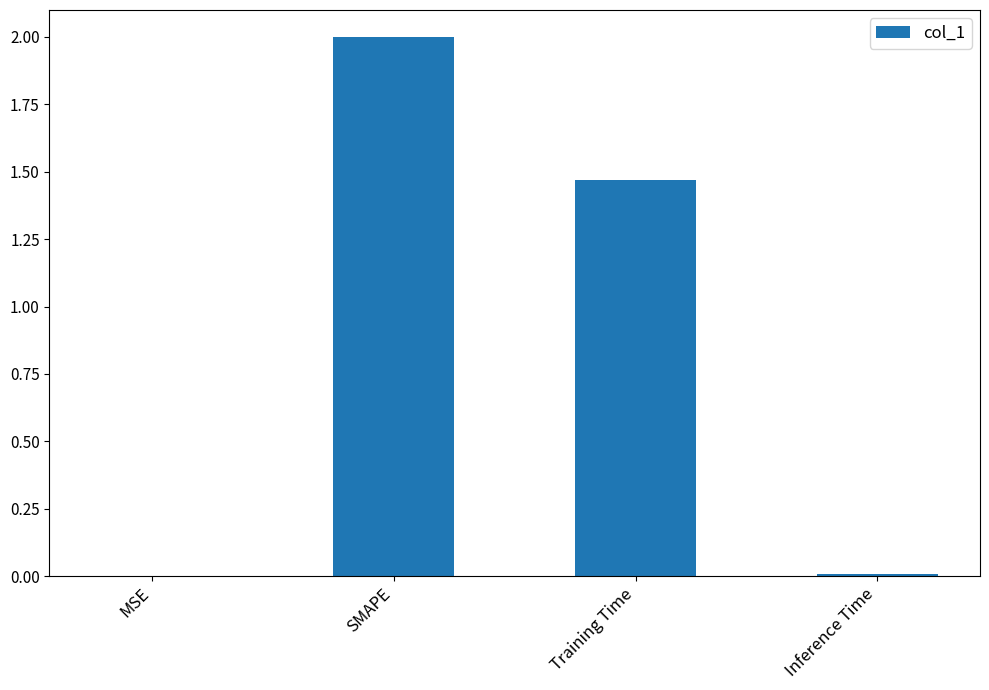

Where is the data nearest to the value 1?

Training Time